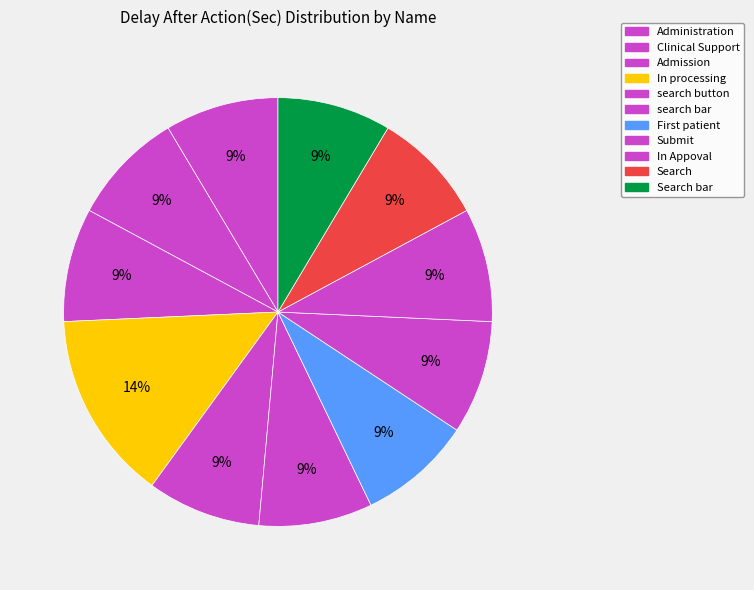

Count the number of slices in the pie.

11